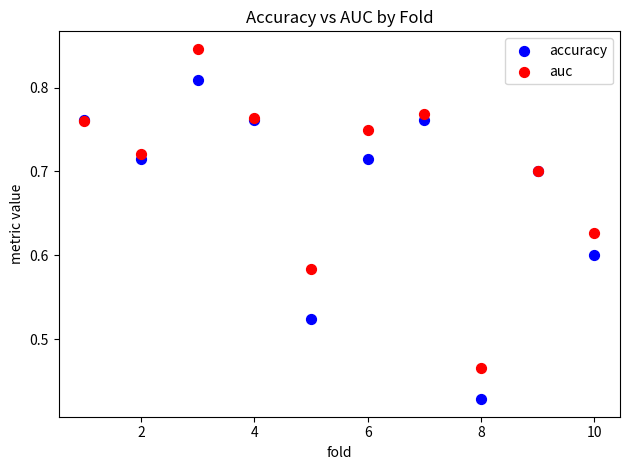

What is the X range (max minus min) for the scatter plot?

9.0